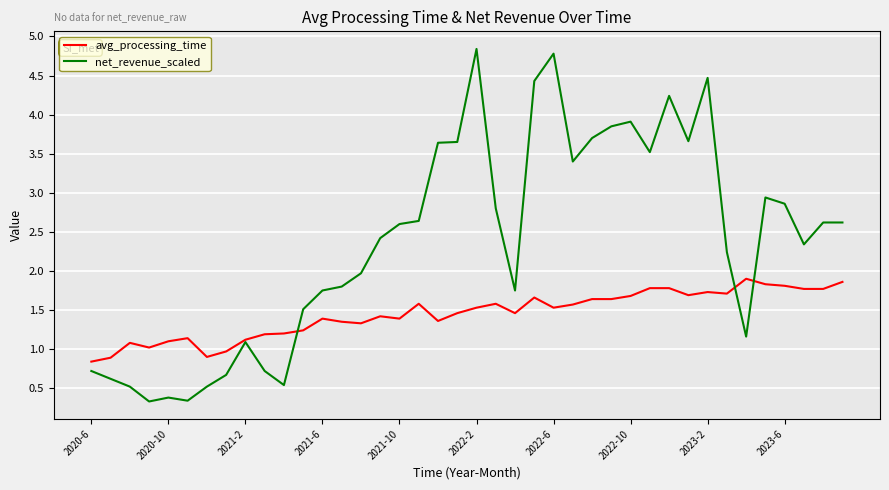

Which series has the widest spread of values?

net_revenue_scaled